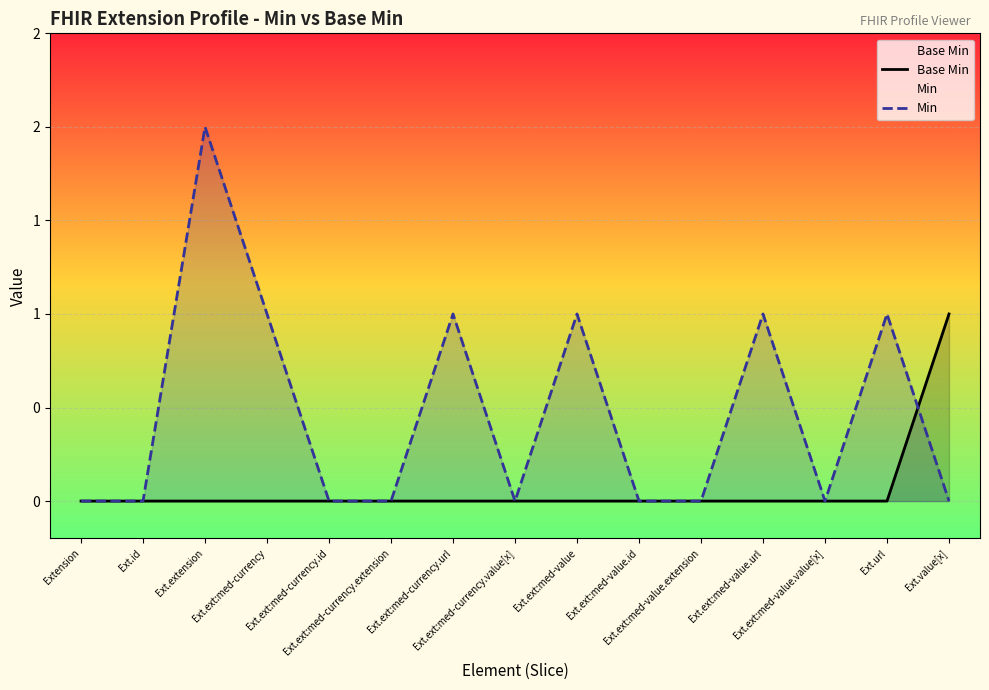

How many distinct data groups are displayed?

2